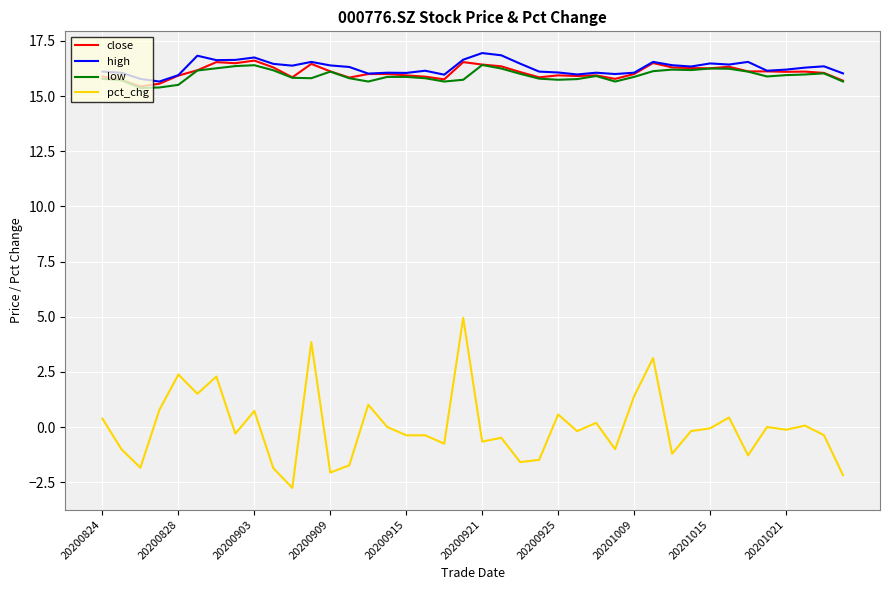

True or false: pct_chg and high cross at least once.

False